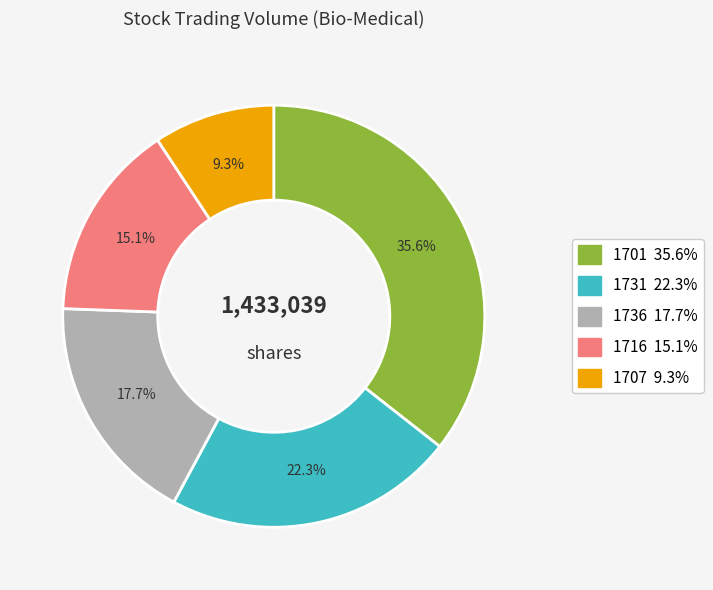

How many segments does this pie chart have?

5